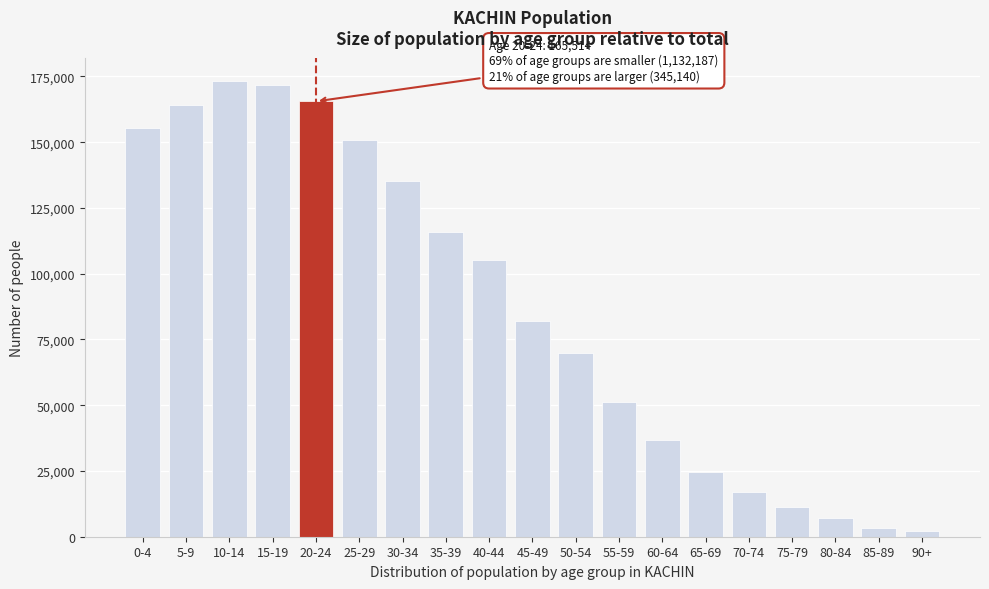

Reading right to left, extract all data points from this chart.

2264	3368	7220	11312	17105	24597	36746	51069	69994	82117	105120	115987	135105	150758	165514	171686	173454	164054	155371